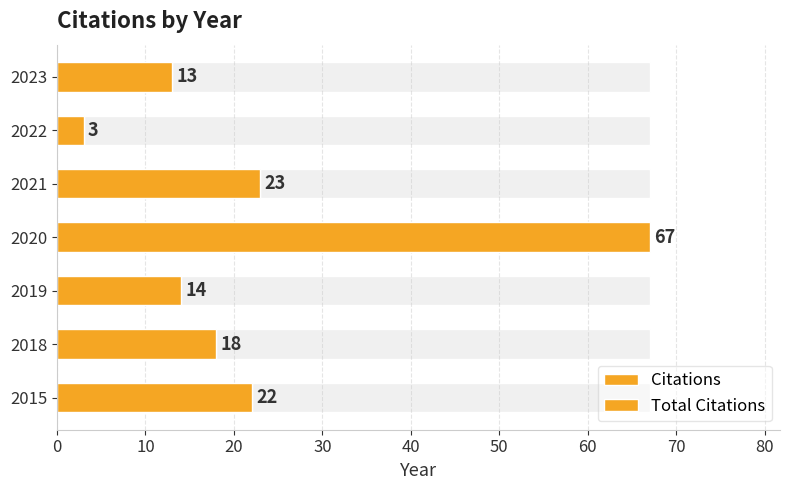

Reading left to right, list all the values displayed in this chart.

Citations: 22	18	14	67	23	3	13
Total Citations: 22	18	14	67	23	3	13